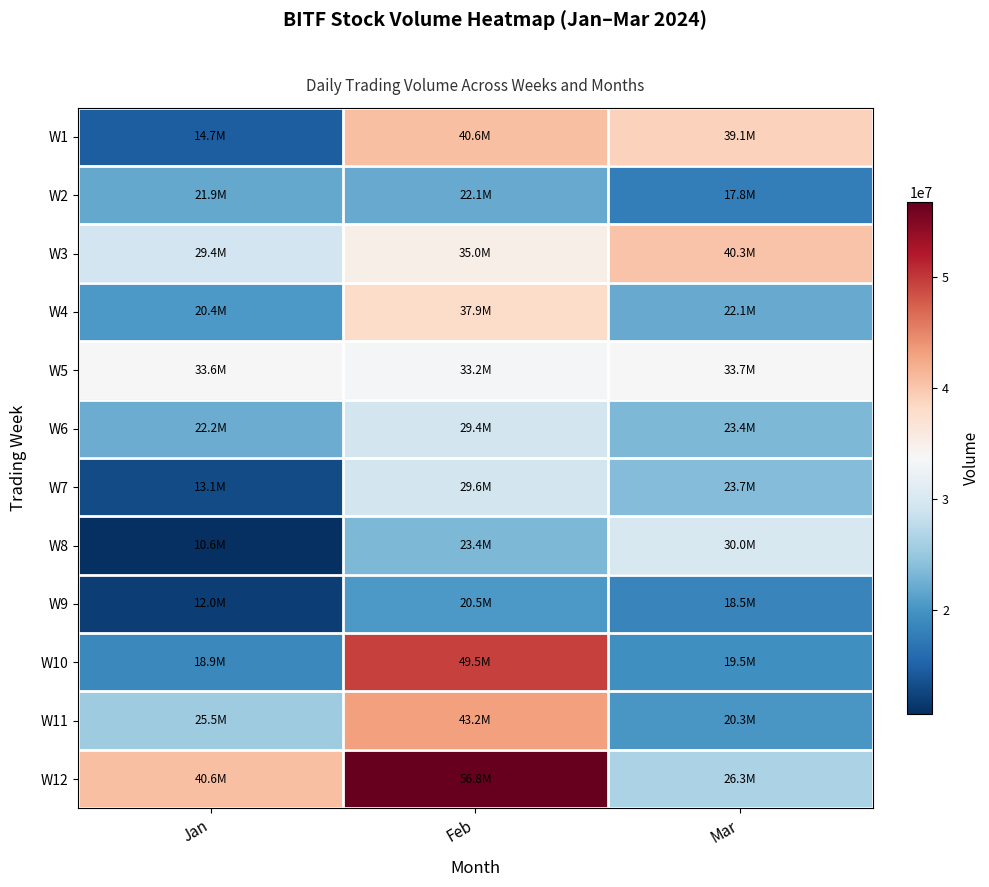

At Feb, list the series in order from smallest to largest.

W9, W2, W8, W6, W7, W5, W3, W4, W1, W11, W10, W12